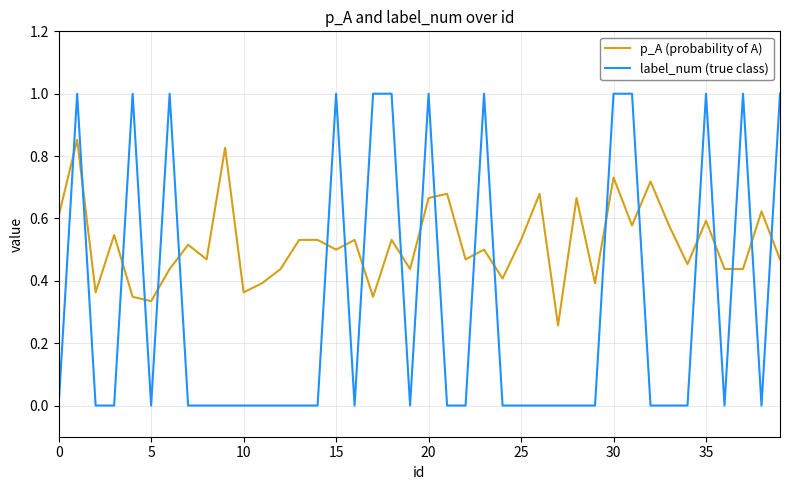

Which series has the largest range (max minus min)?

label_num (true class)